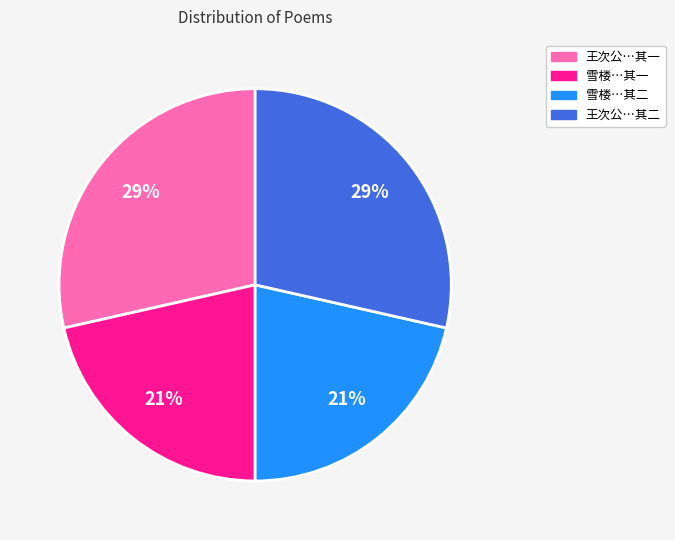

Does any single category account for the majority?

No